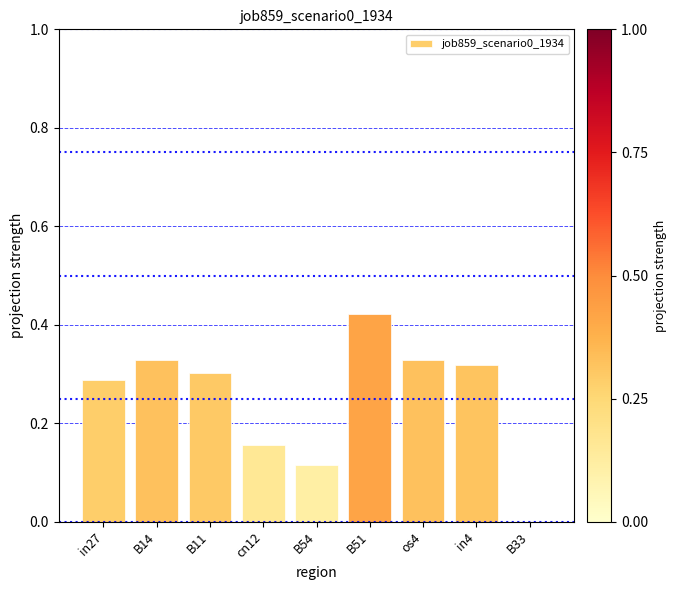

Between cn12 and B51, which is larger?

B51